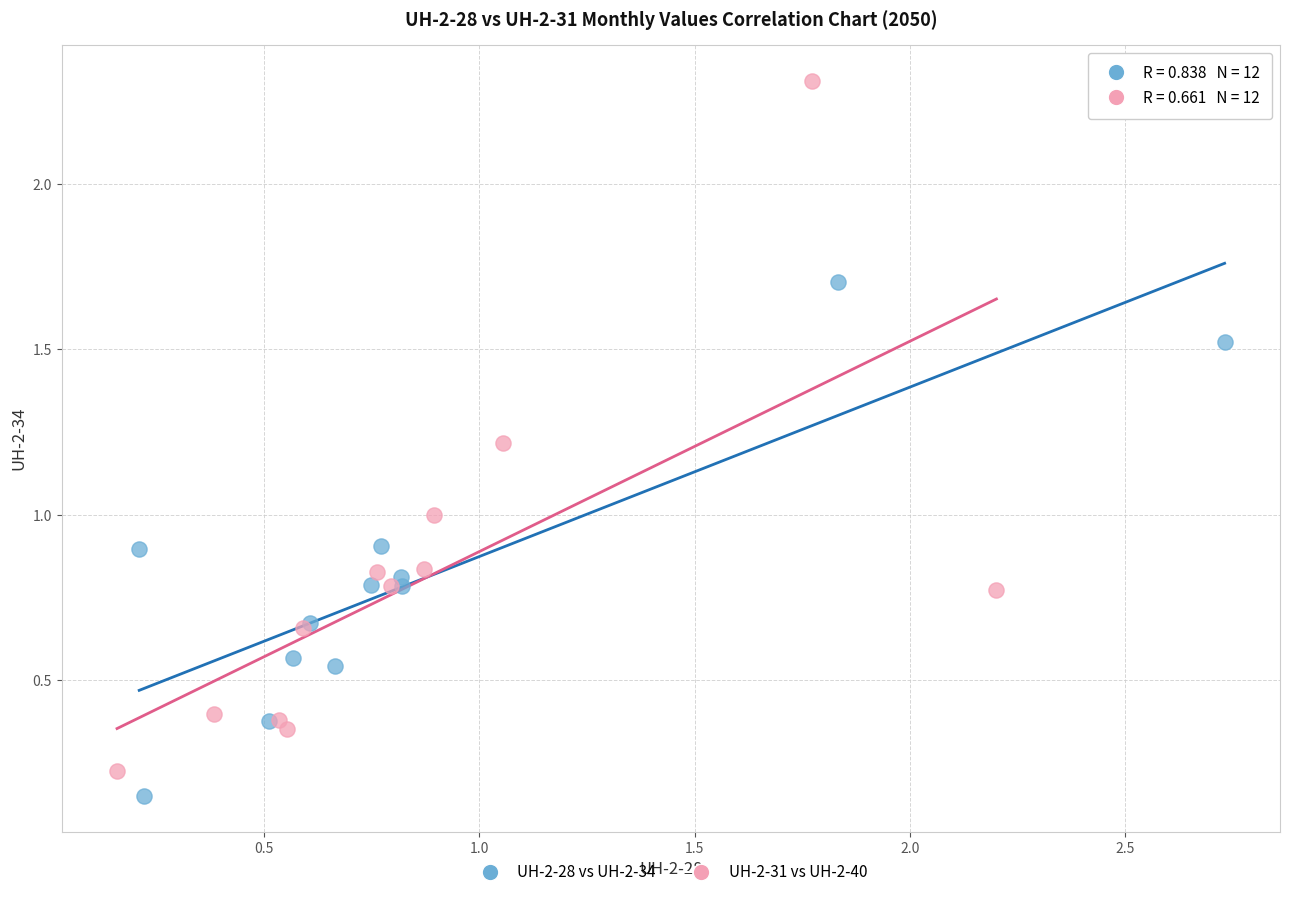

Which series has the largest Y range (max minus min)?

UH-2-31 vs UH-2-40